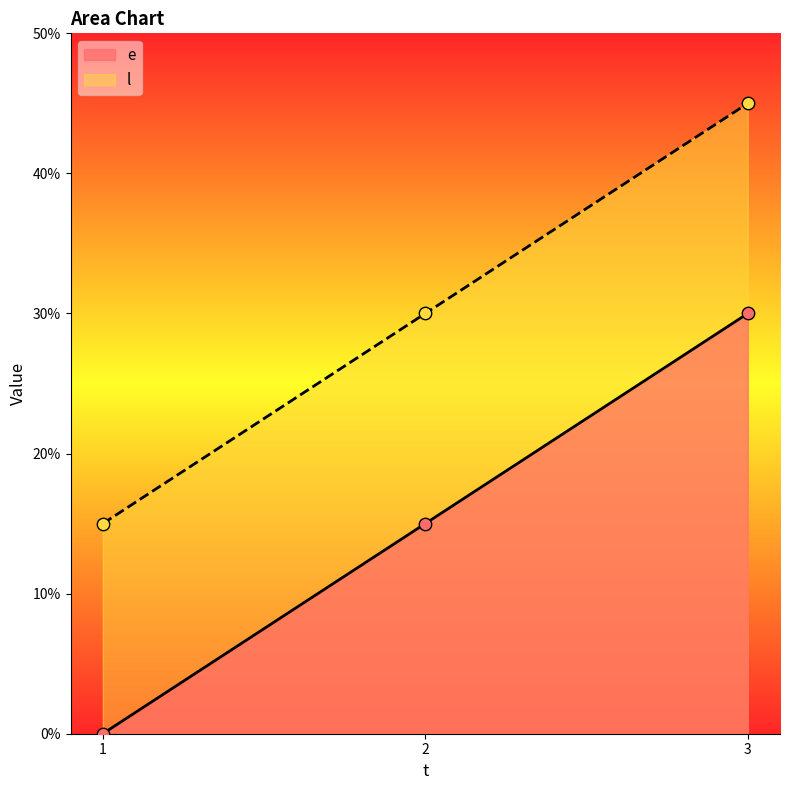

What is the total value across all series at 2?

45